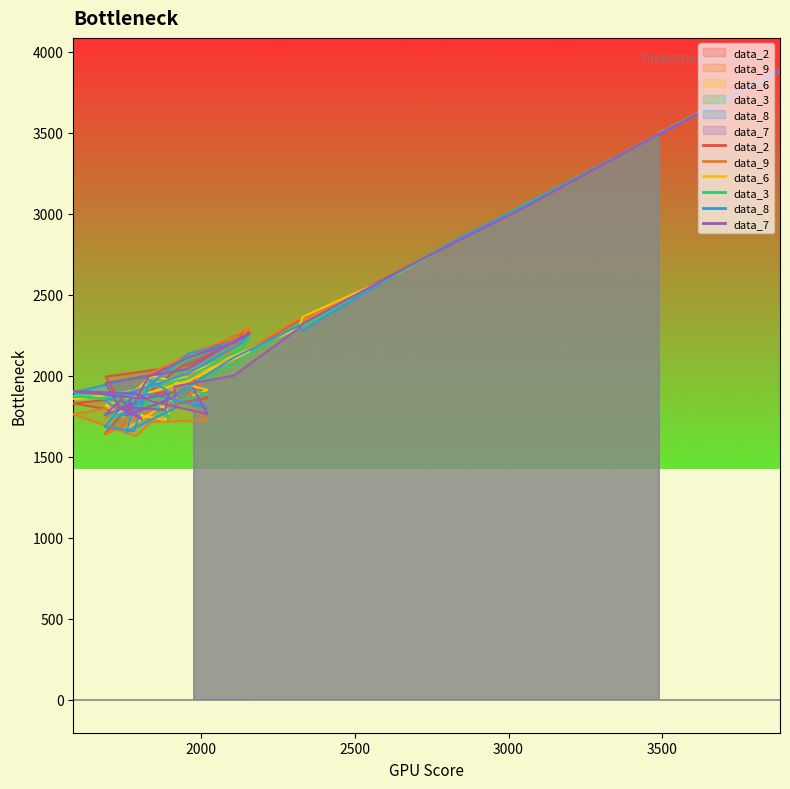

What is the value of the data_3 point at the 13th from the left?

2318